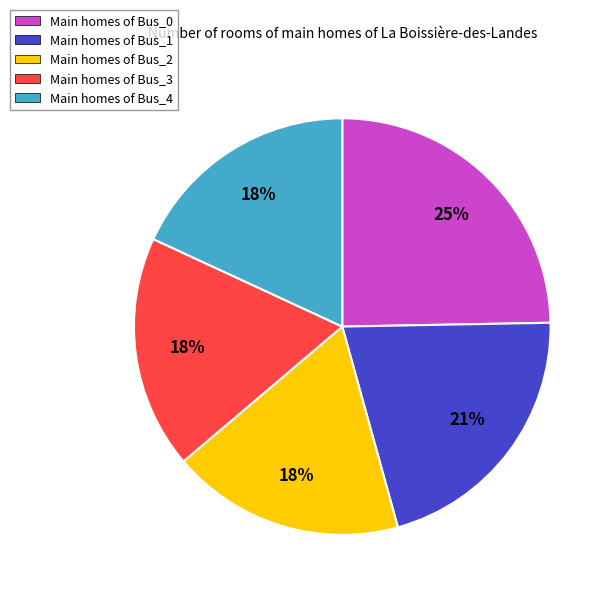

Do Main homes of Bus_2 and Main homes of Bus_4 together represent more than half of the pie?

No